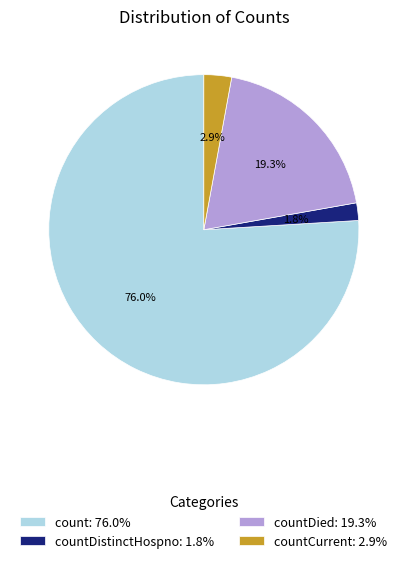

How many segments does this pie chart have?

4